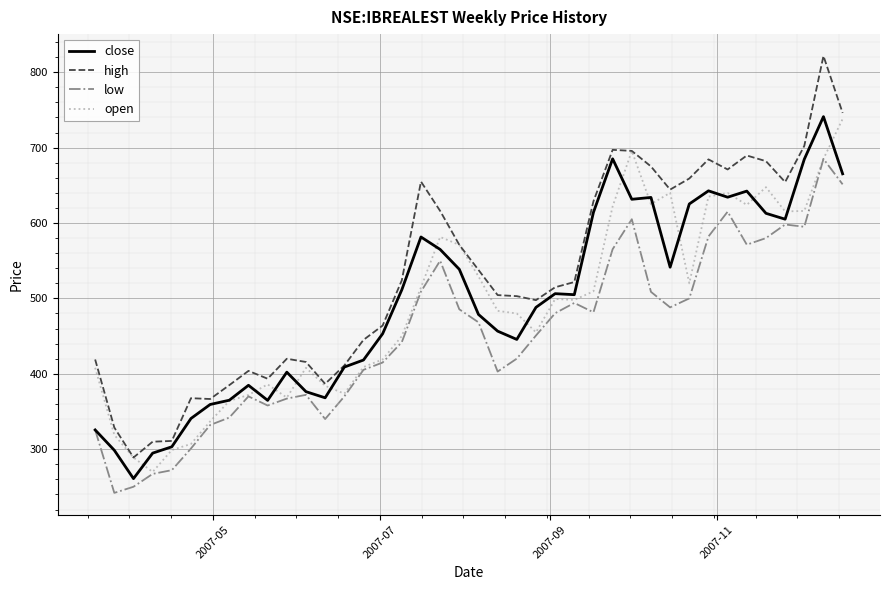

What is the lowest value of the close series?

261.0